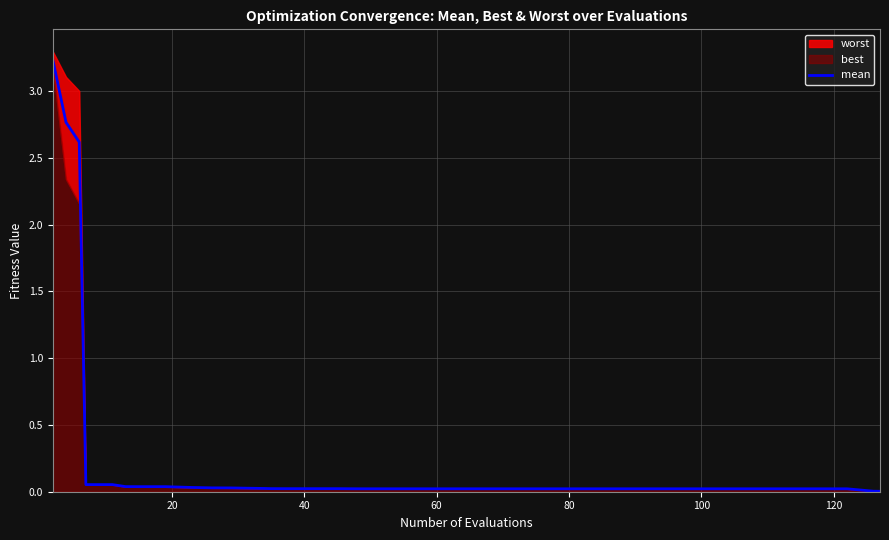

What is the maximum value for mean?

3.2